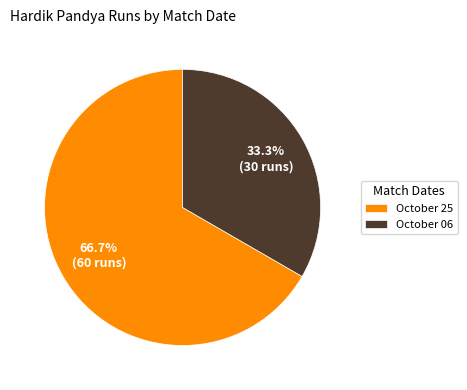

Which slice is the largest?

October 25